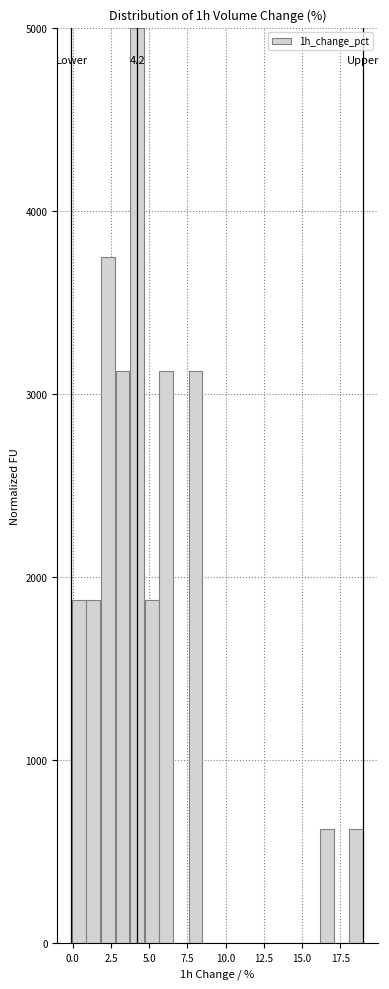

Around what value on the x-axis is the tallest bar? Give the approximate position of its centre, as read against the axis.

4.0